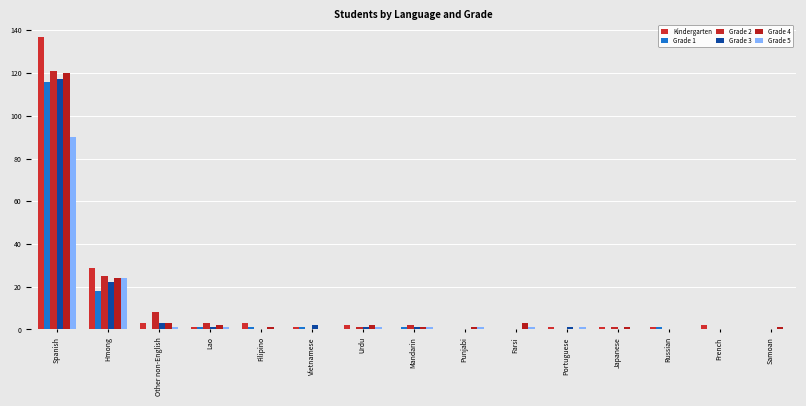

What are all the series names shown in the legend?

Kindergarten, Grade 1, Grade 2, Grade 3, Grade 4, Grade 5